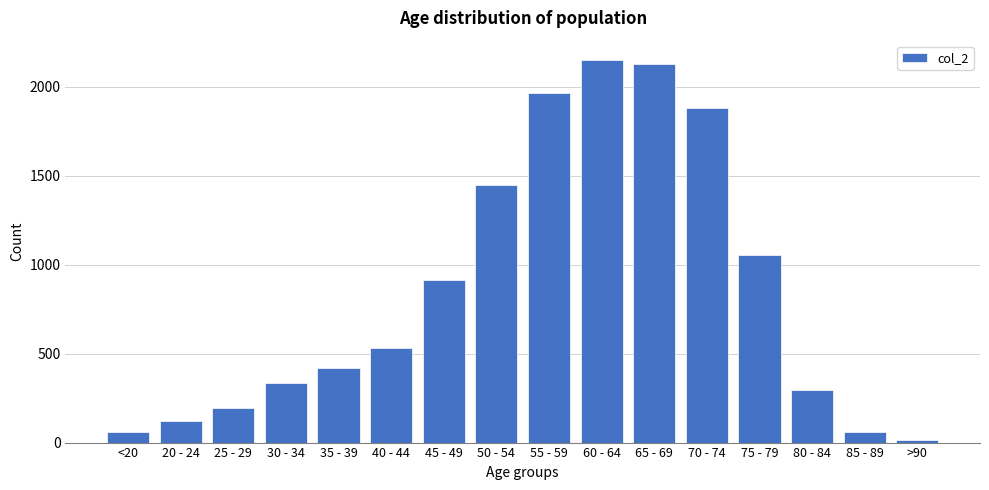

How many data points does each series have?

16